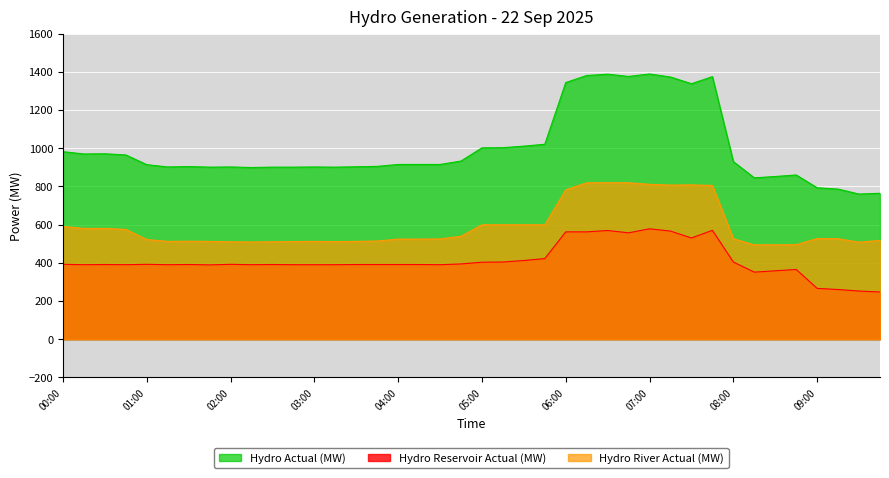

What is the label of the 9th point from the right?

07:45